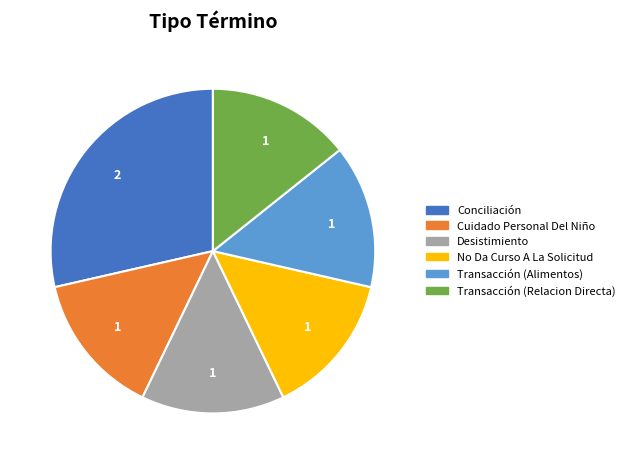

What is the largest slice in the pie chart?

Conciliación